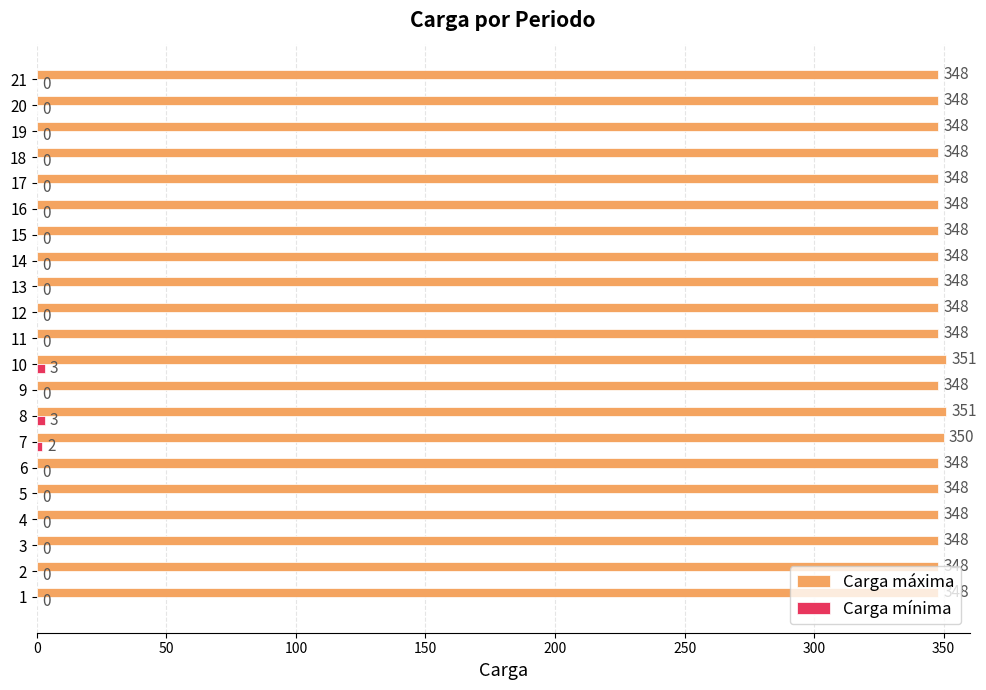

How many Carga máxima values are between 348 and 349?

18